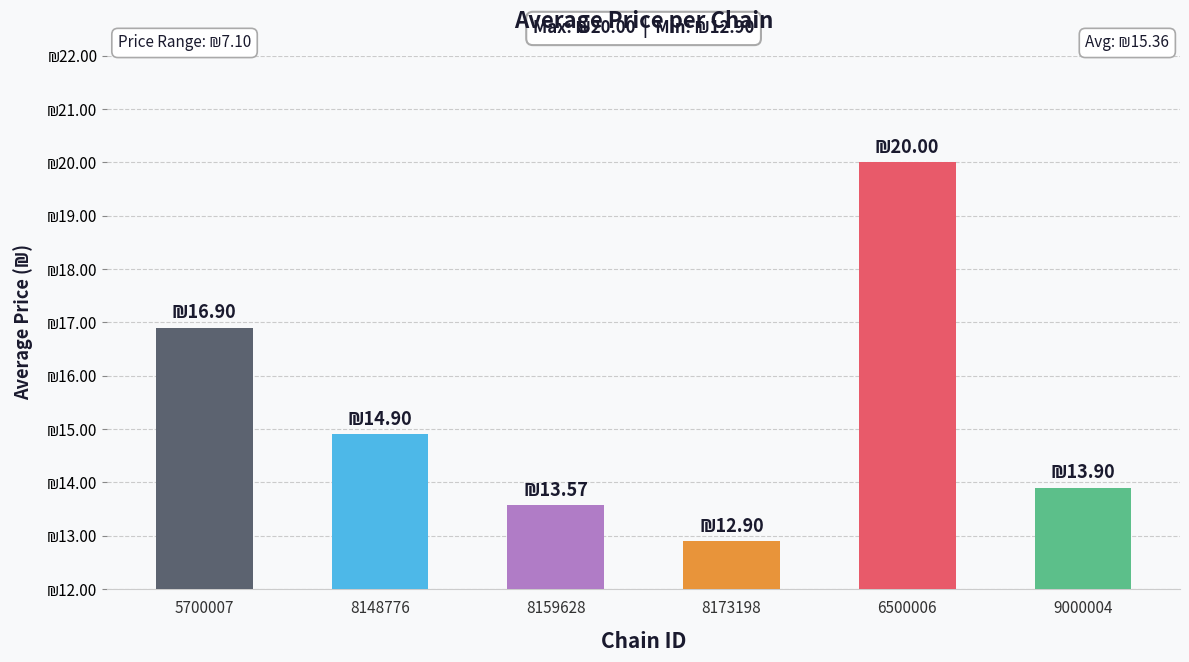

What is the change in value from 8159628 to 6500006?

+6.4